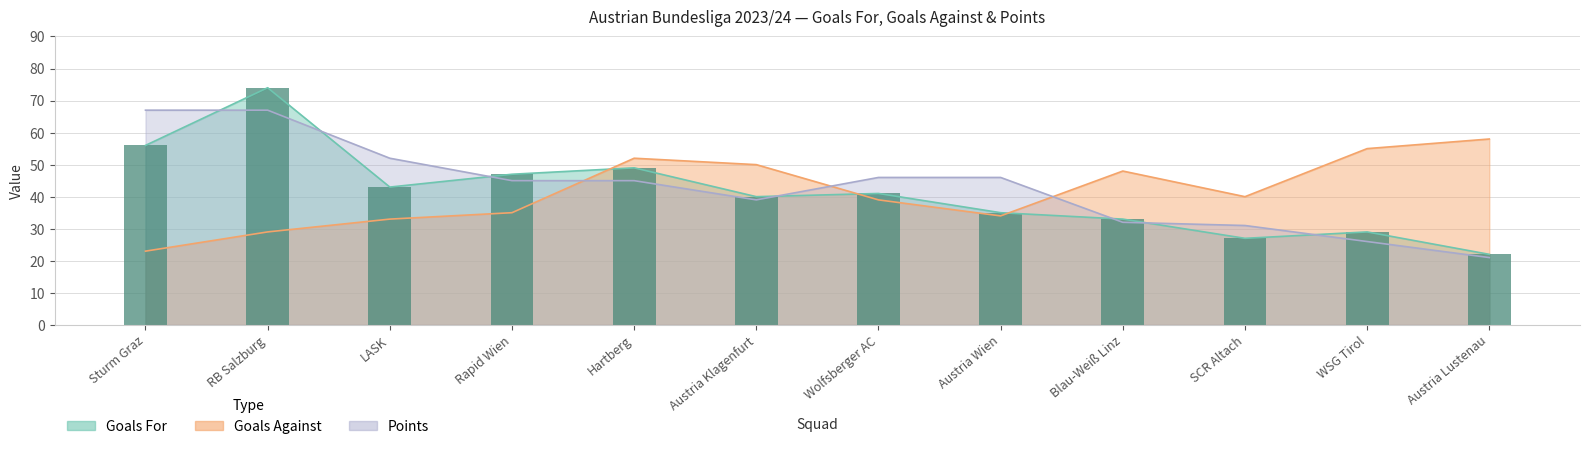

What is the maximum value shown in the chart?

74